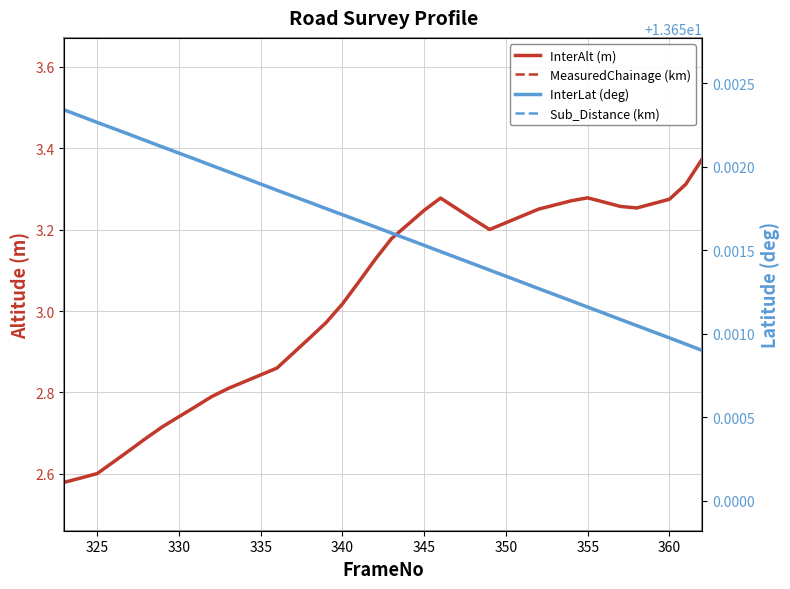

Is it true that InterAlt (m) equals 2.6 at 325?

True